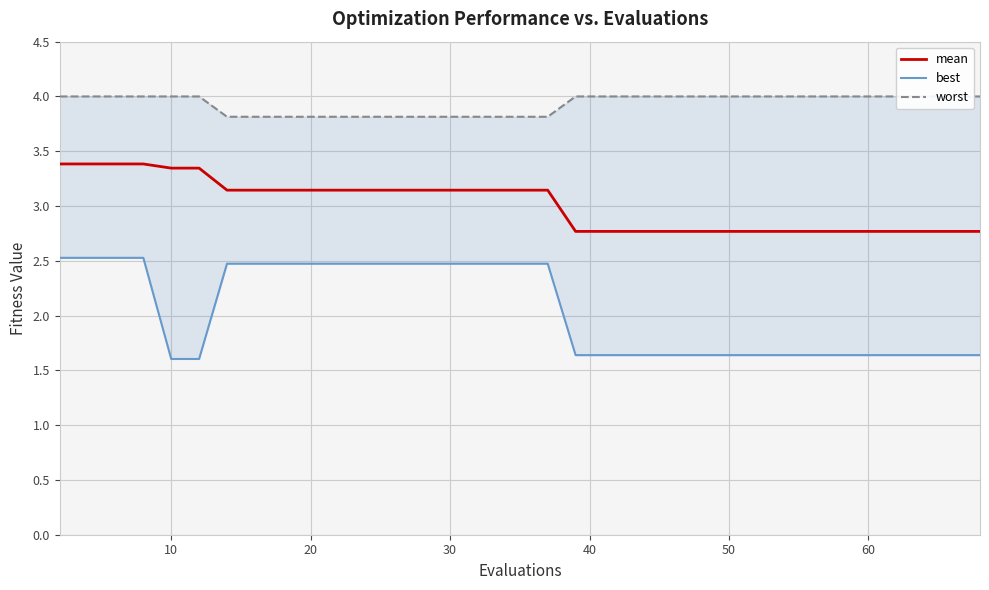

How many lines are shown in the chart?

3